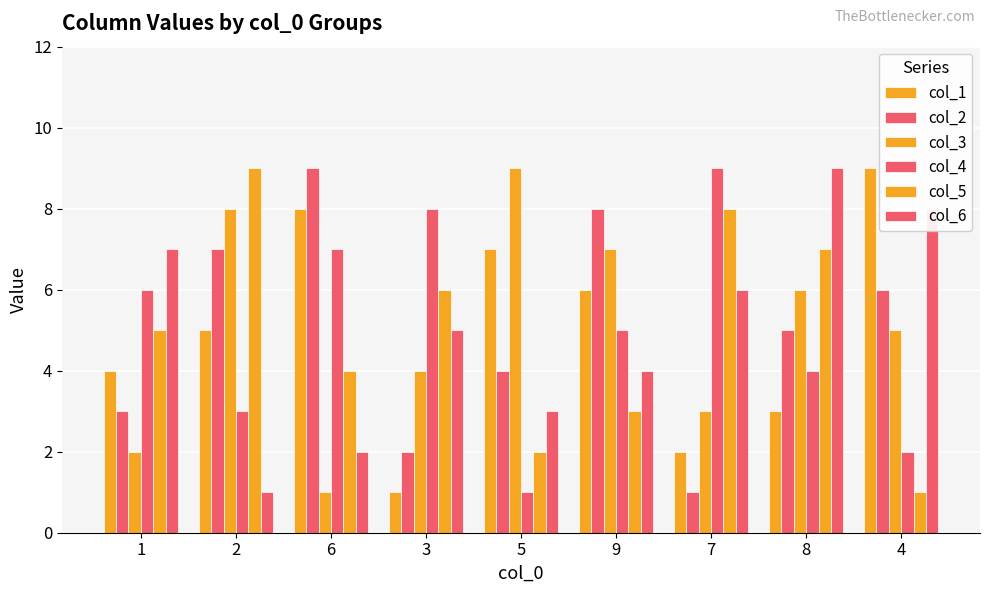

Are the bars grouped side by side (vs. stacked)?

Yes